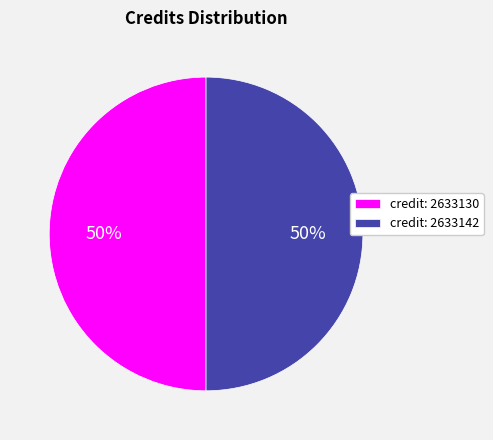

To the nearest percent, what portion does credit: 2633130 represent?

50%